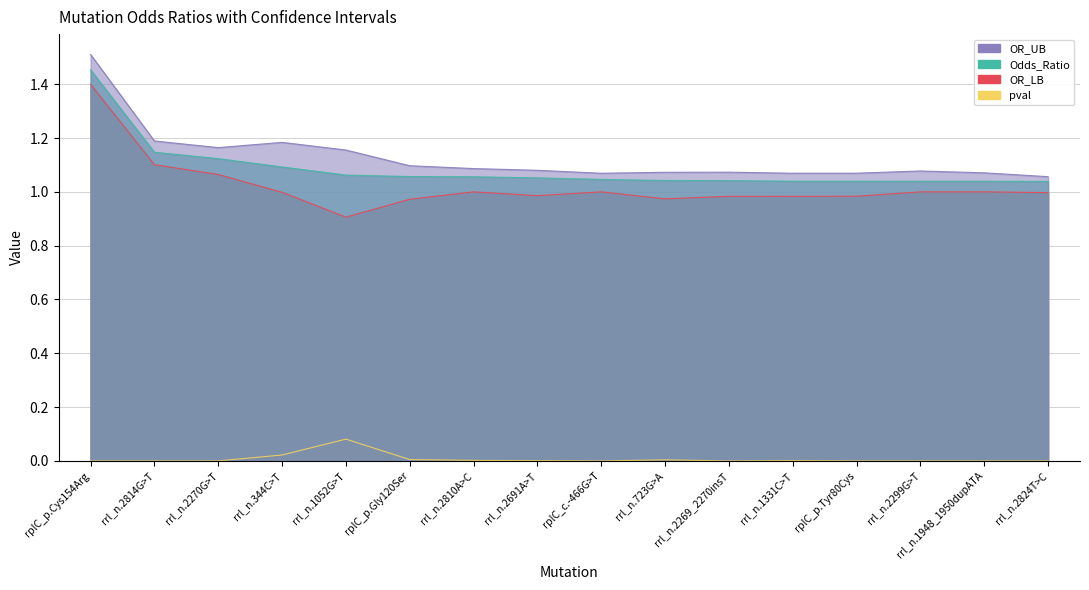

Is it true that OR_UB equals 1.9 at rrl_n.2810A>C?

False